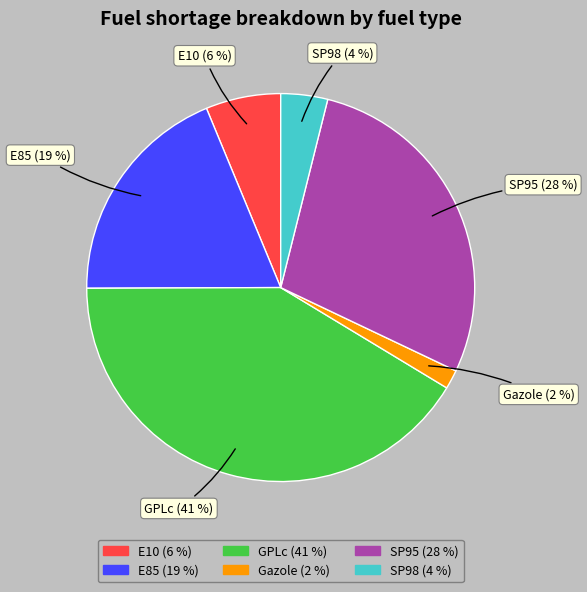

To the nearest percent, what is the average slice percentage?

17%